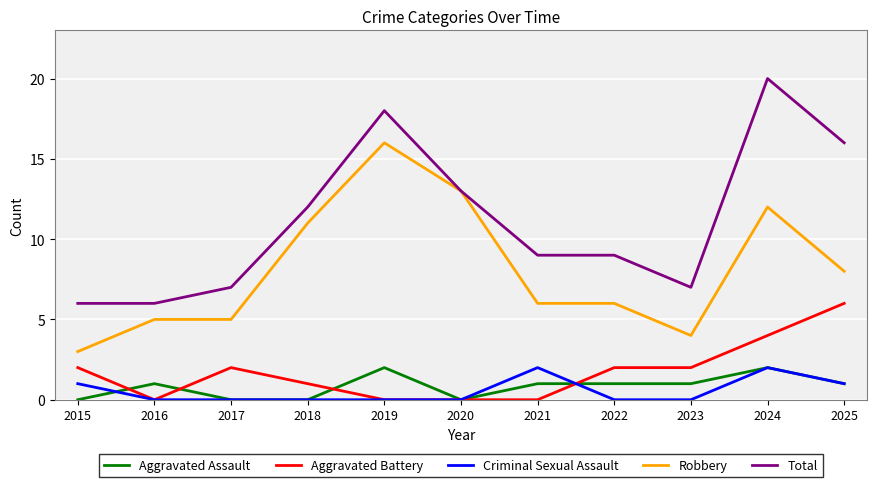

The Aggravated Battery series shows 3 at 2017. True or false?

False